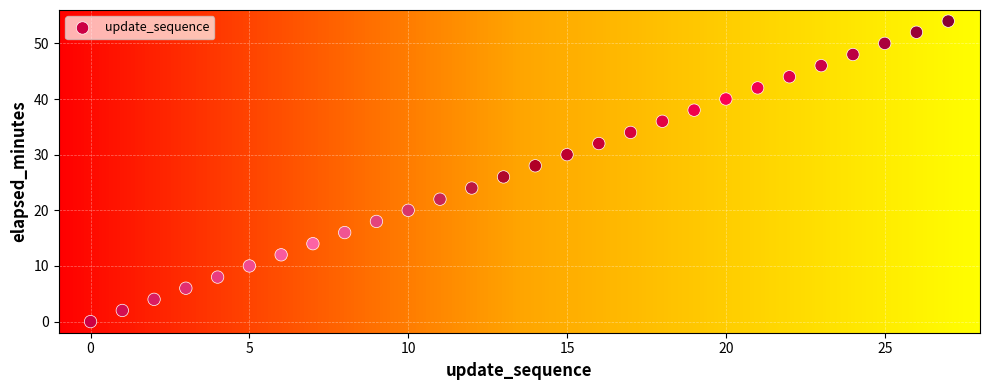

What is the range of Y values (max minus min)?

54